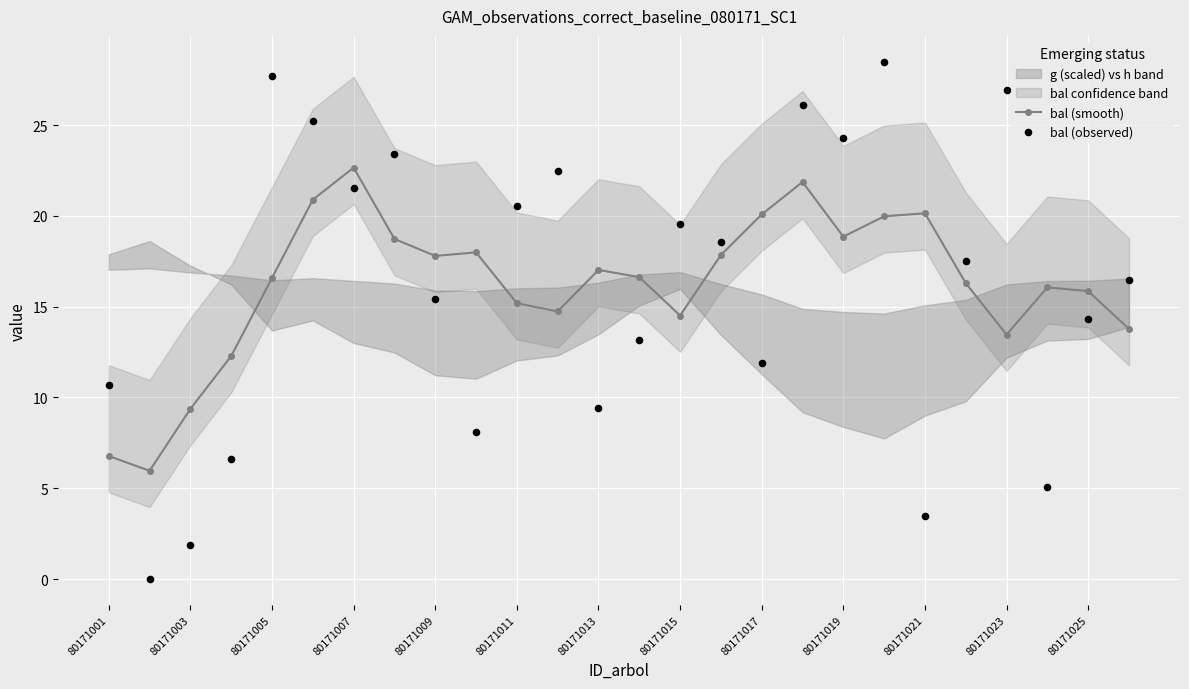

Which category has the highest value in the bal (smooth) series?

80171007